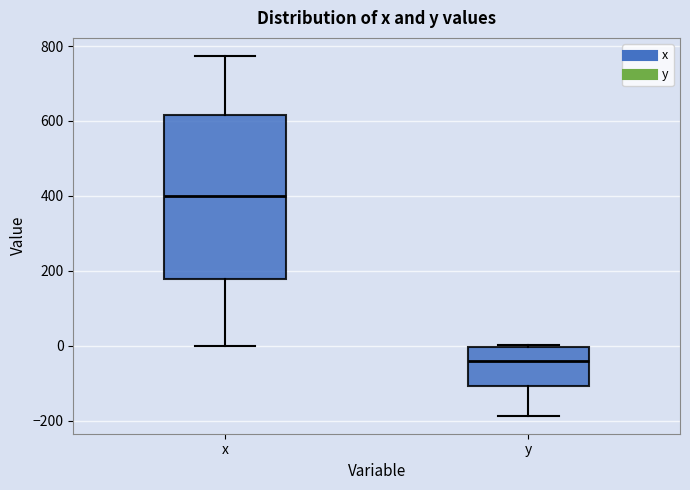

Reading left to right, read every box against the y-axis: the position of its median line, the range the box covers, and the ends of its whiskers. The values are not printed on the chart, so give them approximately, as read against the axis.

x: median 400, box 180 to 620, whiskers 0 to 780
y: median -40, box -100 to 0, whiskers -180 to 0